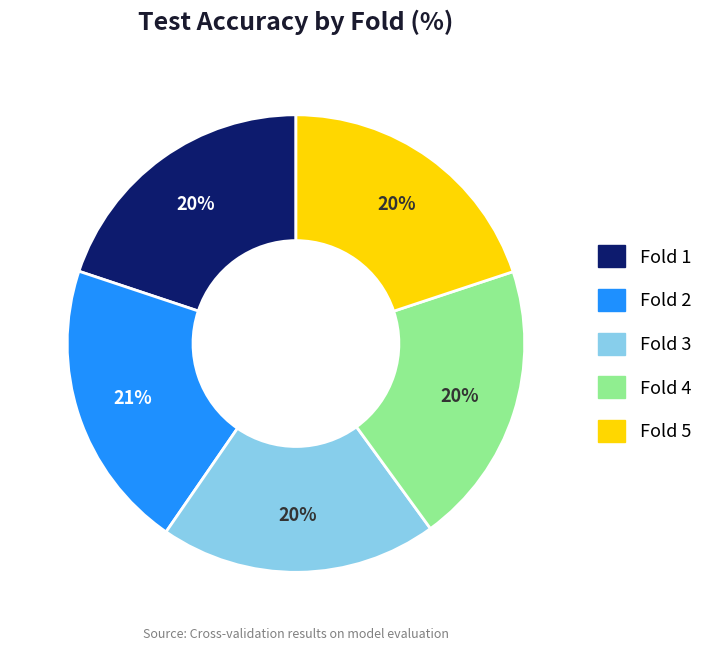

Do Fold 4 and Fold 3 together represent more than half of the pie?

No